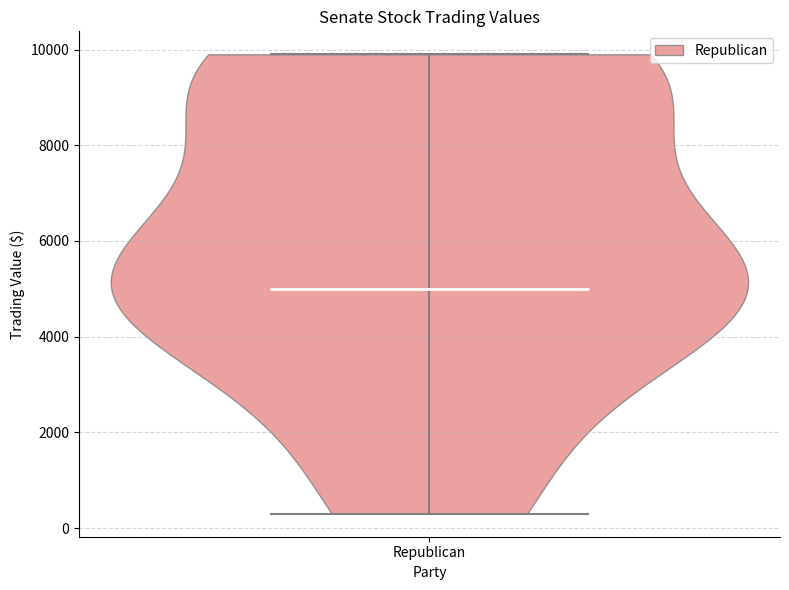

Where does the median line of the violin for Republican sit on the y-axis? The values are not printed on the chart, so give them approximately, as read against the axis.

5000